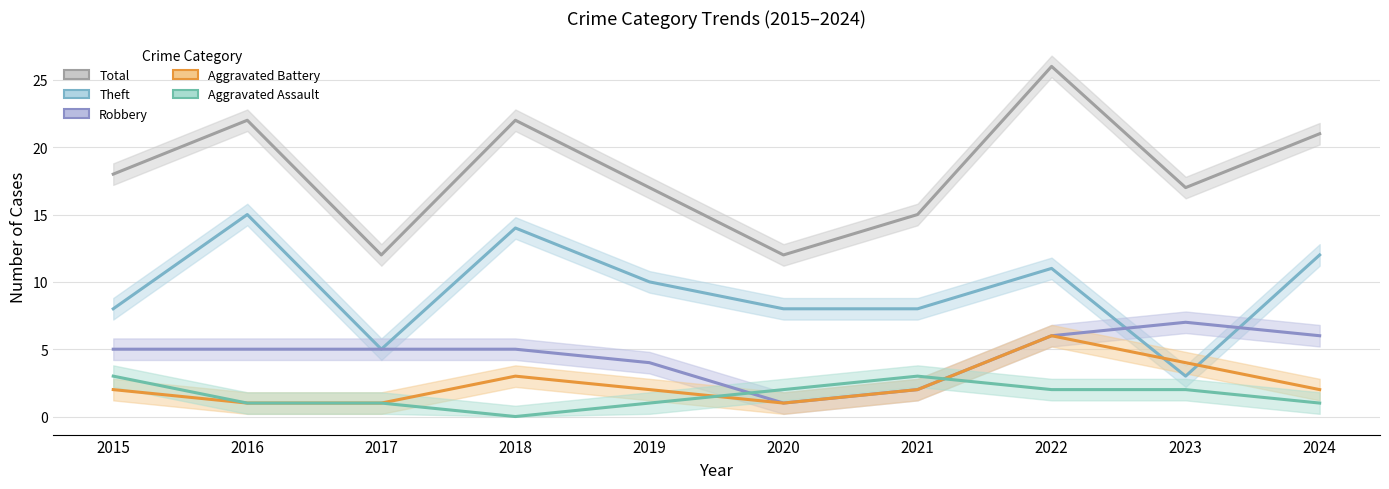

Is the value of Aggravated Battery at 2019 greater than the value of Robbery at 2018?

No